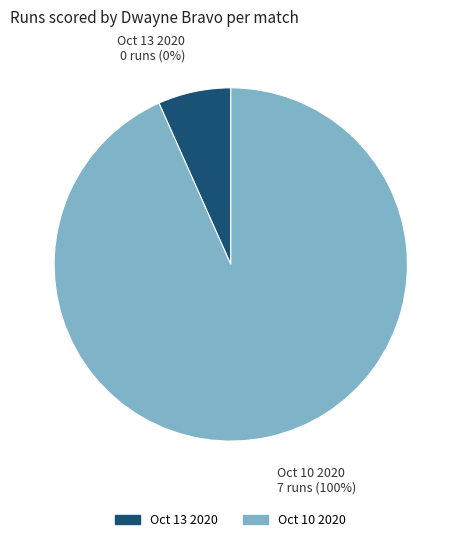

What percentage is NOT represented by Oct 13 2020?

100.0%